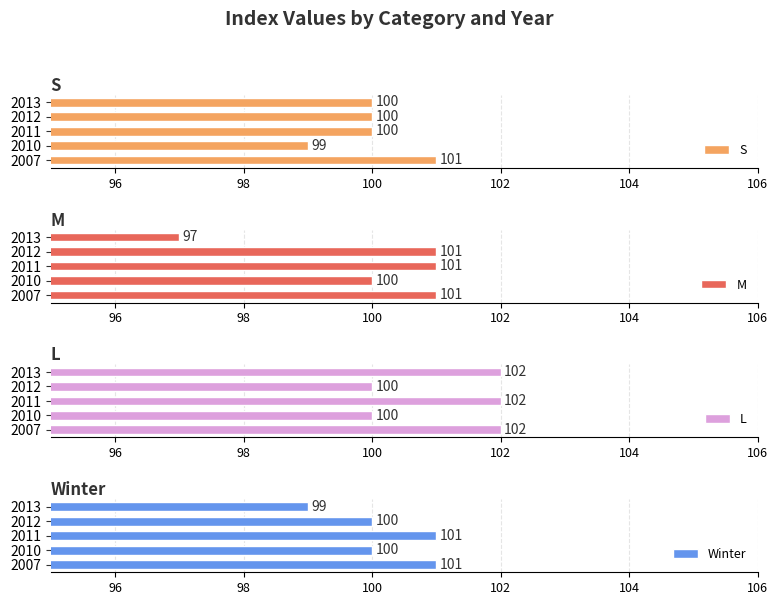

The S series shows 178 at 2013. True or false?

False